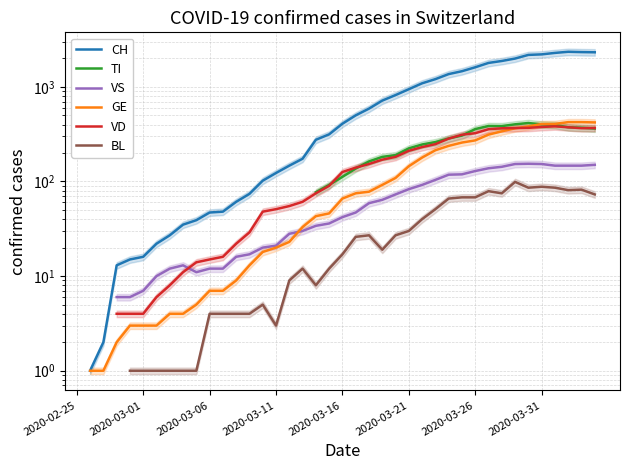

The value of VD at 19 is 90.0. True or false?

True